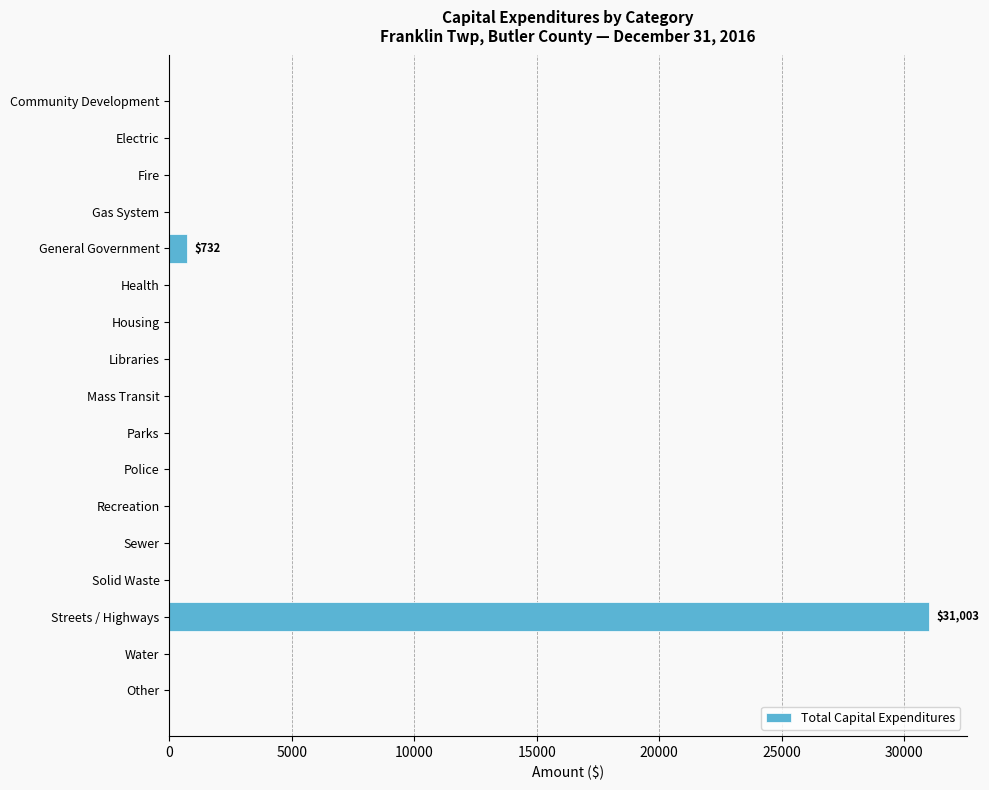

What is the sum of all values?

31735